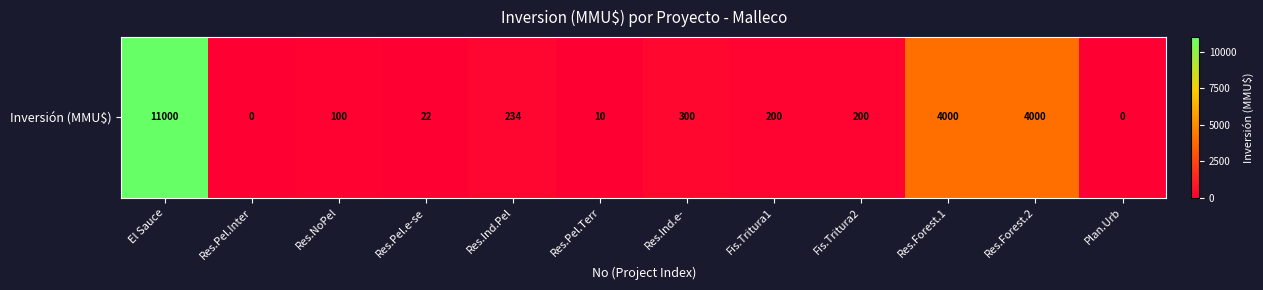

True or false: the data shows 4000 at Res.Forest.2.

True